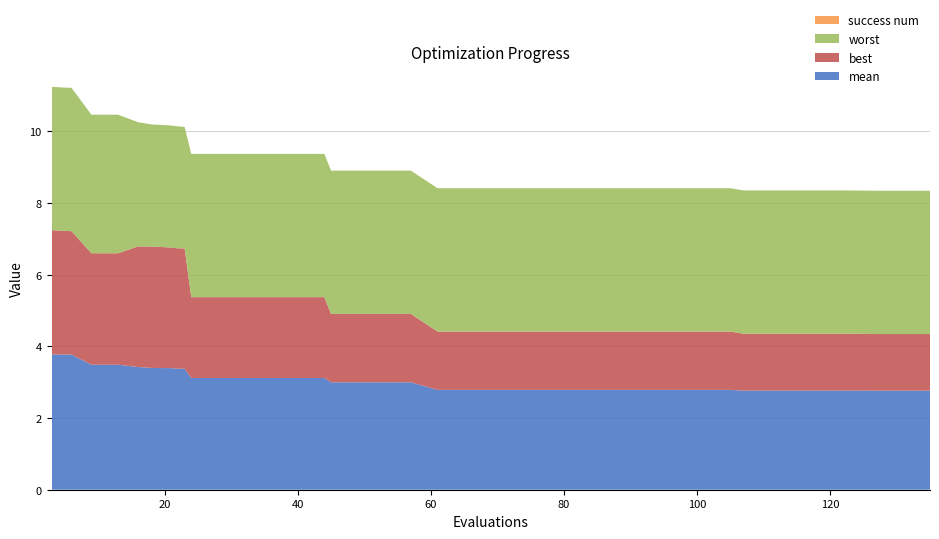

Reading left to right, list all the values displayed in this chart.

mean: 3.8	3.8	3.8	3.5	3.5	3.4	3.4	3.4	3.4	3.4	3.1	3.1	3.1	3.1	3.1	3.1	3.0	3.0	3.0	3.0	2.8	2.8	2.8	2.8	2.8	2.8	2.8	2.8	2.8	2.8	2.8	2.8	2.8	2.8	2.8	2.8	2.8	2.8	2.8	2.8
best: 3.5	3.4	3.4	3.1	3.1	3.4	3.4	3.4	3.4	3.4	2.3	2.3	2.3	2.3	2.3	2.3	1.9	1.9	1.9	1.9	1.6	1.6	1.6	1.6	1.6	1.6	1.6	1.6	1.6	1.6	1.6	1.6	1.6	1.6	1.6	1.6	1.6	1.6	1.6	1.6
worst: 4.0	4.0	4.0	3.9	3.9	3.5	3.4	3.4	3.4	3.4	4.0	4.0	4.0	4.0	4.0	4.0	4.0	4.0	4.0	4.0	4.0	4.0	4.0	4.0	4.0	4.0	4.0	4.0	4.0	4.0	4.0	4.0	4.0	4.0	4.0	4.0	4.0	4.0	4.0	4.0
success num: 0.0	0.0	0.0	0.0	0.0	0.0	0.0	0.0	0.0	0.0	0.0	0.0	0.0	0.0	0.0	0.0	0.0	0.0	0.0	0.0	0.0	0.0	0.0	0.0	0.0	0.0	0.0	0.0	0.0	0.0	0.0	0.0	0.0	0.0	0.0	0.0	0.0	0.0	0.0	0.0